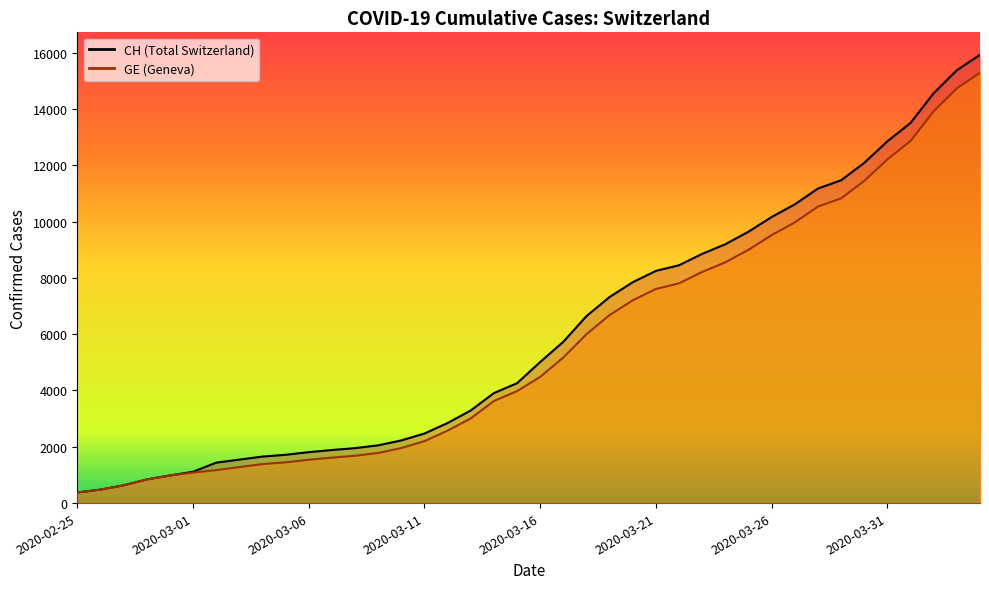

Reading left to right, extract all data points from this chart.

CH: 2020-02-25=375	2020-02-26=479	2020-02-27=630	2020-02-28=840	2020-02-29=981	2020-03-01=1113	2020-03-02=1436	2020-03-03=1544	2020-03-04=1652	2020-03-05=1715	2020-03-06=1809	2020-03-07=1885	2020-03-08=1952	2020-03-09=2051	2020-03-10=2226	2020-03-11=2472	2020-03-12=2845	2020-03-13=3291	2020-03-14=3908	2020-03-15=4259	2020-03-16=5012	2020-03-17=5731	2020-03-18=6644	2020-03-19=7323	2020-03-20=7847	2020-03-21=8249	2020-03-22=8449	2020-03-23=8855	2020-03-24=9196	2020-03-25=9642	2020-03-26=10162	2020-03-27=10613	2020-03-28=11175	2020-03-29=11467	2020-03-30=12086	2020-03-31=12852	2020-04-01=13505	2020-04-02=14561	2020-04-03=15375	2020-04-04=15926
GE: 2020-02-25=375	2020-02-26=479	2020-02-27=630	2020-02-28=840	2020-02-29=981	2020-03-01=1083	2020-03-02=1171	2020-03-03=1278	2020-03-04=1384	2020-03-05=1447	2020-03-06=1538	2020-03-07=1614	2020-03-08=1681	2020-03-09=1780	2020-03-10=1955	2020-03-11=2201	2020-03-12=2574	2020-03-13=3010	2020-03-14=3627	2020-03-15=3978	2020-03-16=4485	2020-03-17=5174	2020-03-18=6002	2020-03-19=6681	2020-03-20=7205	2020-03-21=7607	2020-03-22=7807	2020-03-23=8213	2020-03-24=8554	2020-03-25=9000	2020-03-26=9520	2020-03-27=9971	2020-03-28=10533	2020-03-29=10825	2020-03-30=11444	2020-03-31=12210	2020-04-01=12863	2020-04-02=13919	2020-04-03=14733	2020-04-04=15284